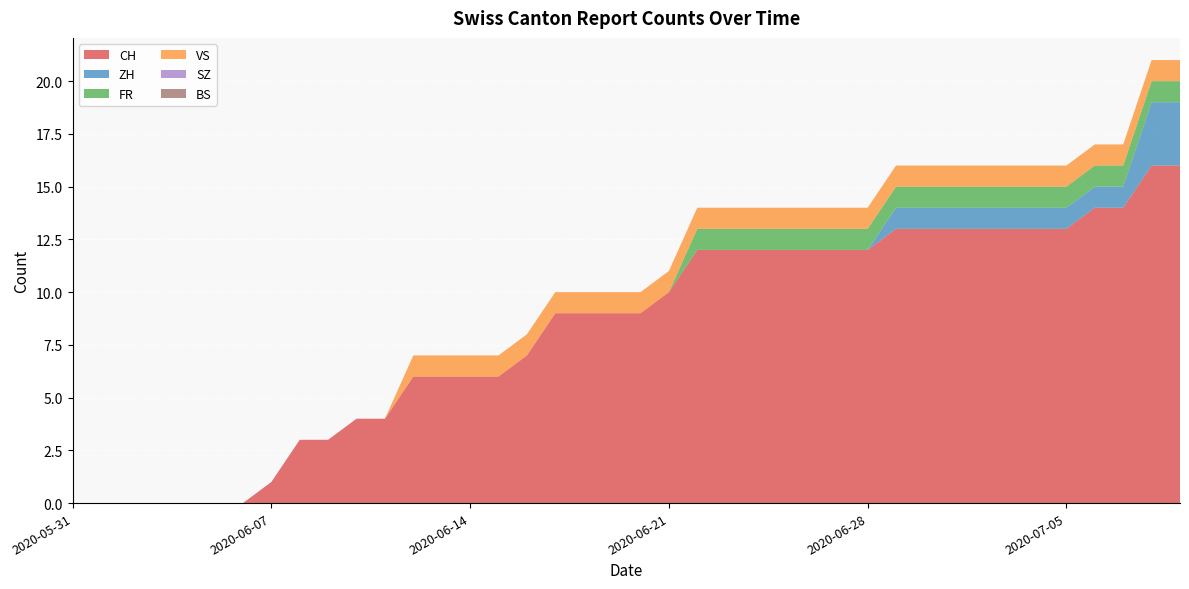

Reading left to right, extract all data points from this chart.

CH: 0	0	0	0	0	0	0	1	3	3	4	4	6	6	6	6	7	9	9	9	9	10	12	12	12	12	12	12	12	13	13	13	13	13	13	13	14	14	16	16
ZH: 0	0	0	0	0	0	0	0	0	0	0	0	0	0	0	0	0	0	0	0	0	0	0	0	0	0	0	0	0	1	1	1	1	1	1	1	1	1	3	3
FR: 0	0	0	0	0	0	0	0	0	0	0	0	0	0	0	0	0	0	0	0	0	0	1	1	1	1	1	1	1	1	1	1	1	1	1	1	1	1	1	1
VS: 0	0	0	0	0	0	0	0	0	0	0	0	1	1	1	1	1	1	1	1	1	1	1	1	1	1	1	1	1	1	1	1	1	1	1	1	1	1	1	1
SZ: 0	0	0	0	0	0	0	0	0	0	0	0	0	0	0	0	0	0	0	0	0	0	0	0	0	0	0	0	0	0	0	0	0	0	0	0	0	0	0	0
BS: 0	0	0	0	0	0	0	0	0	0	0	0	0	0	0	0	0	0	0	0	0	0	0	0	0	0	0	0	0	0	0	0	0	0	0	0	0	0	0	0